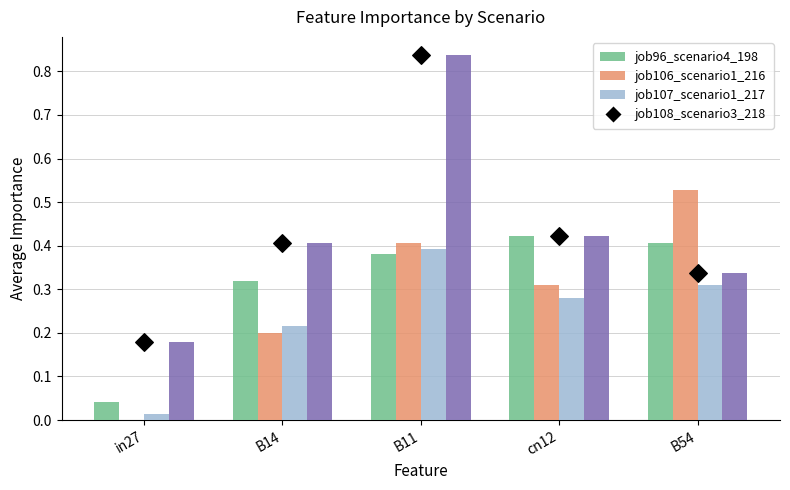

What is the total value across all series at B14?

1.1